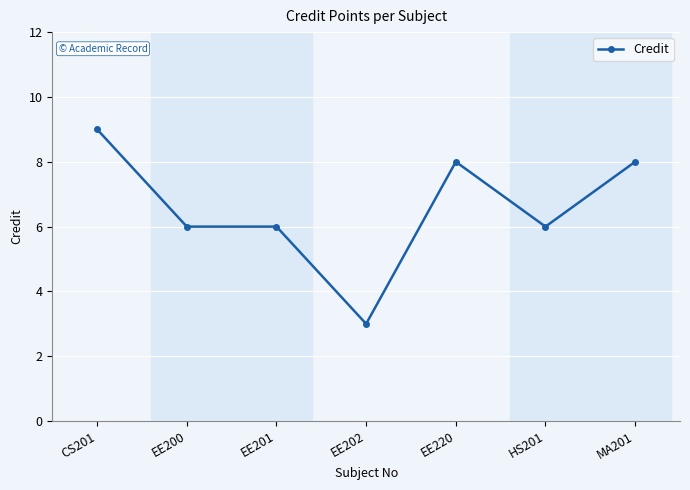

Reading left to right, what are all the values shown in this chart?

CS201=9	EE200=6	EE201=6	EE202=3	EE220=8	HS201=6	MA201=8